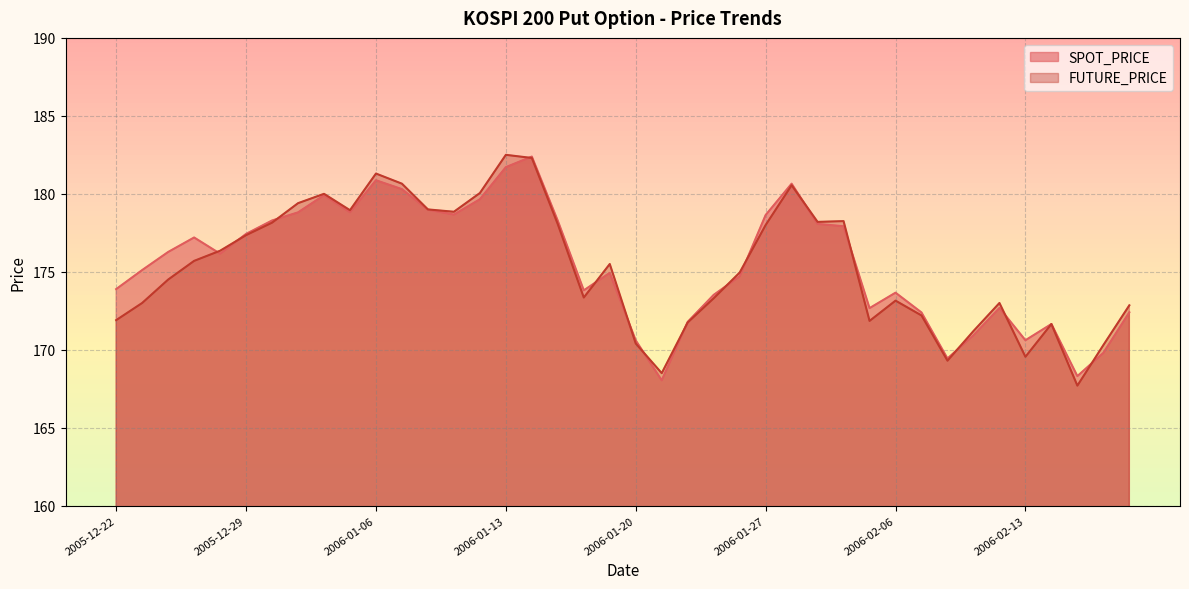

What are all the series names shown in the legend?

SPOT_PRICE, FUTURE_PRICE